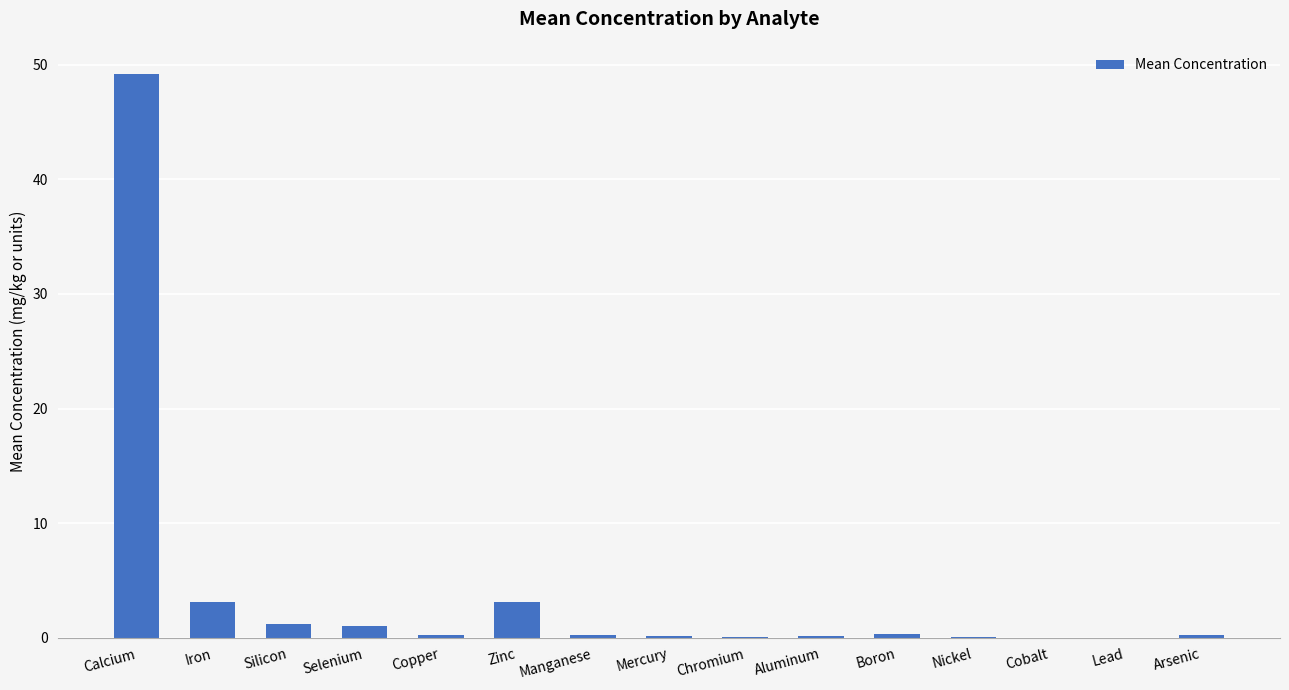

What is the sum of all values?

58.9